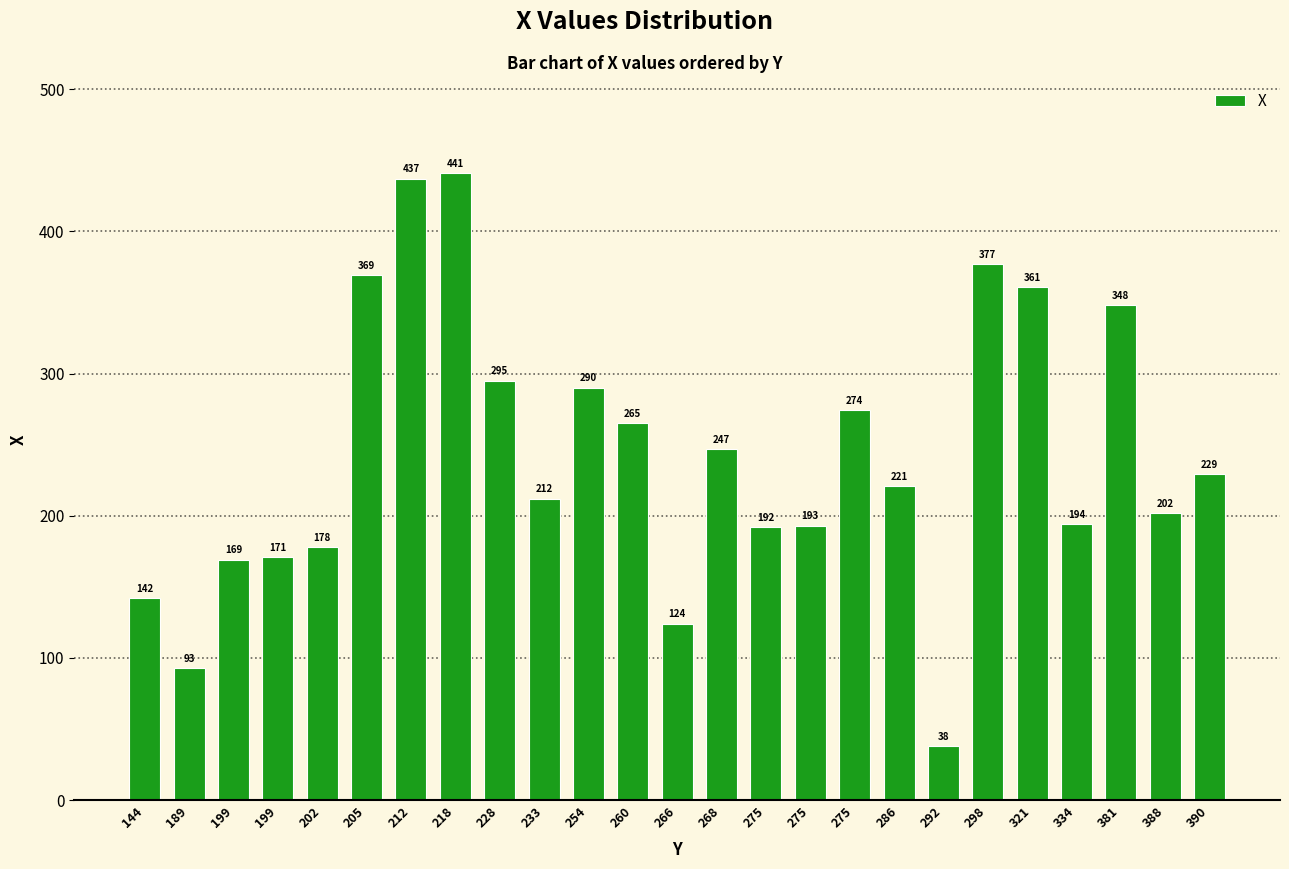

Are the bars horizontal?

No